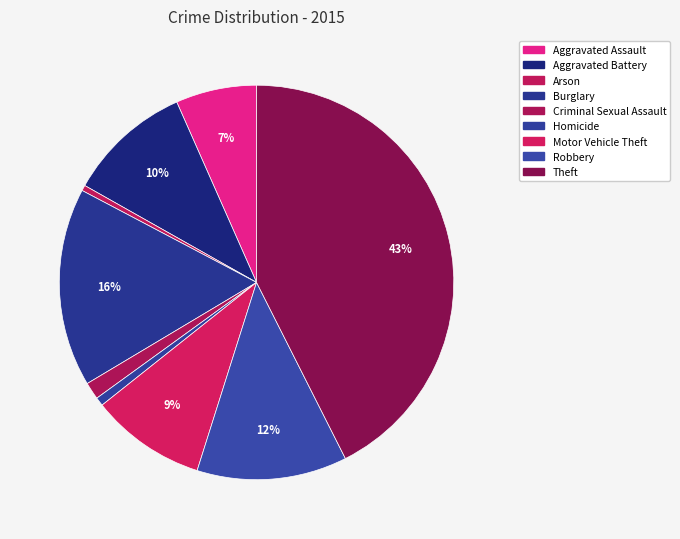

Does Robbery represent more than half of the total?

No